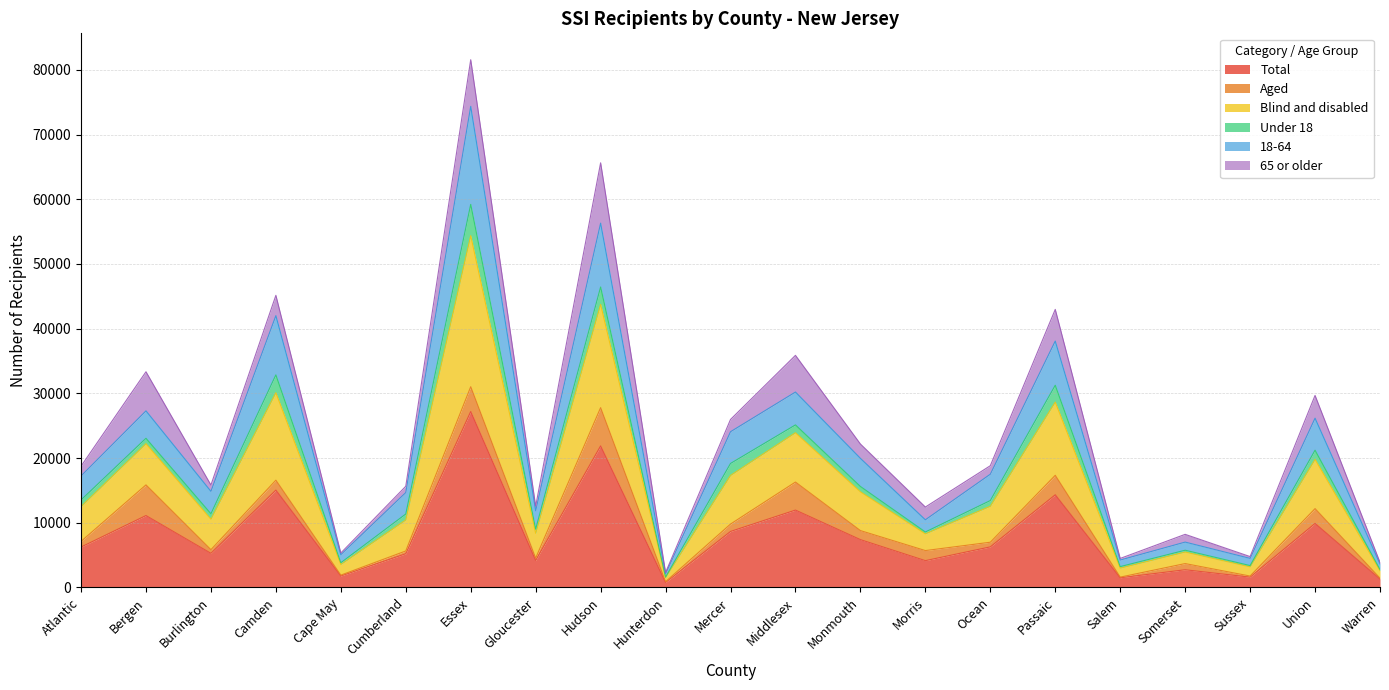

Does the chart have visible grid lines?

Yes